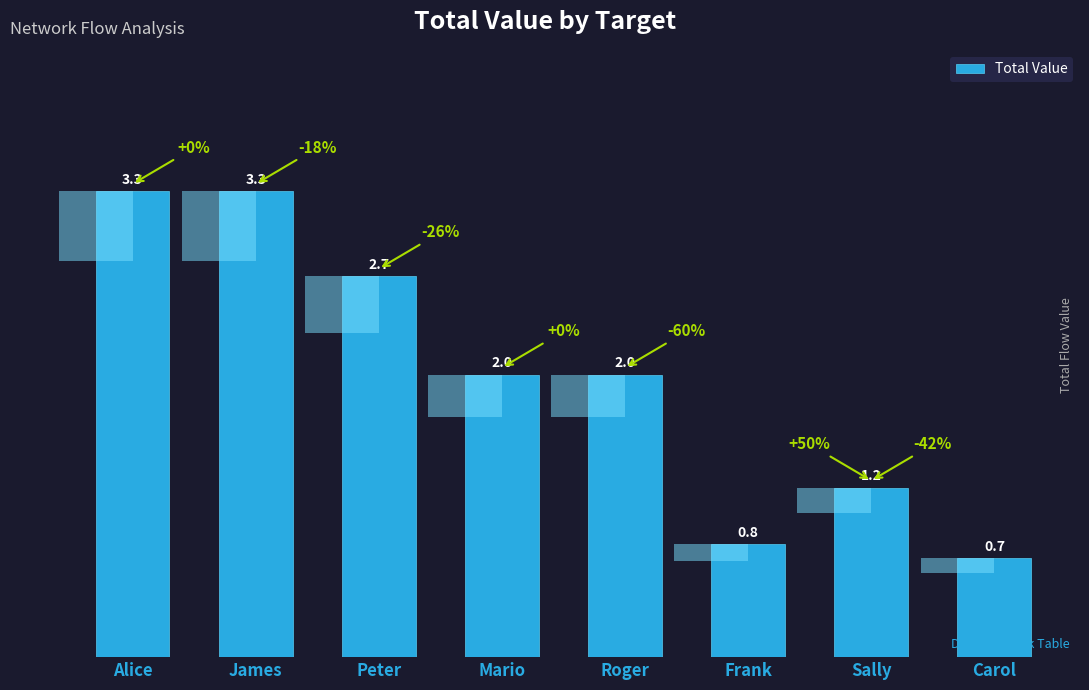

What is the label of the 4th bar from the left?

Mario